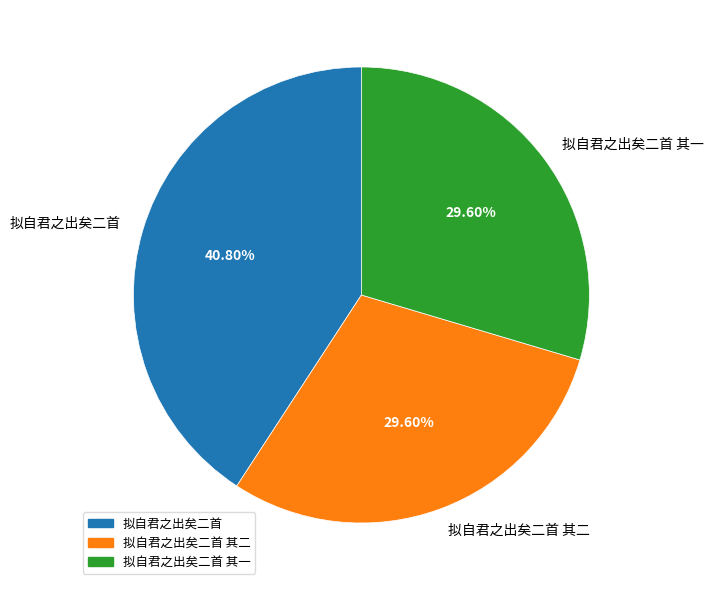

Which has a higher value, 拟自君之出矣二首 or 拟自君之出矣二首 其一?

拟自君之出矣二首